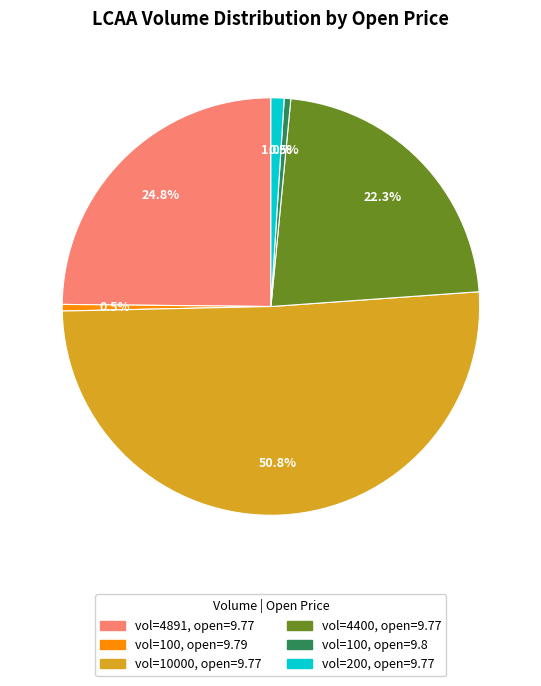

Is there a majority slice in this chart?

Yes